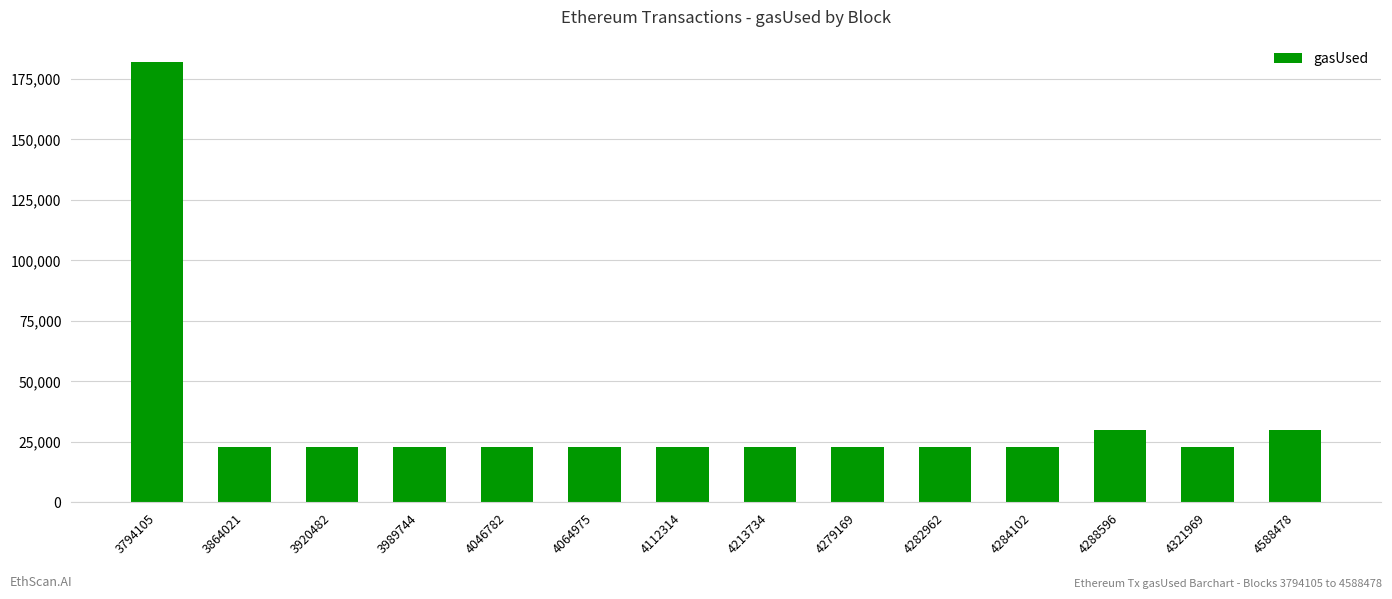

The value at 4588478 is 29951. True or false?

True